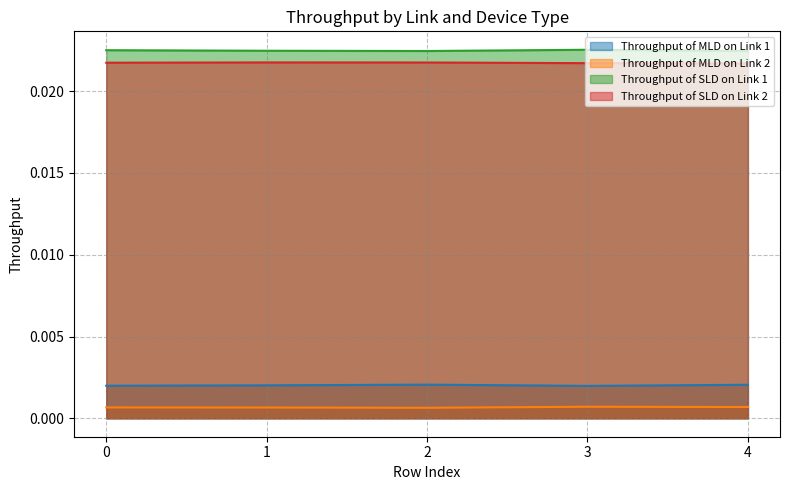

True or false: Throughput of MLD on Link 2 has a value of 0.0 at 3.

True